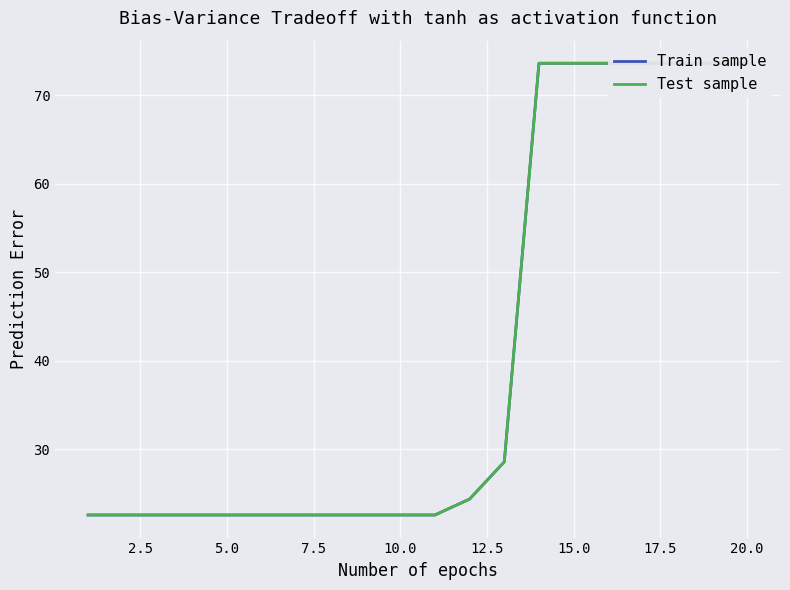

True or false: Train sample and Test sample intersect in this chart.

False